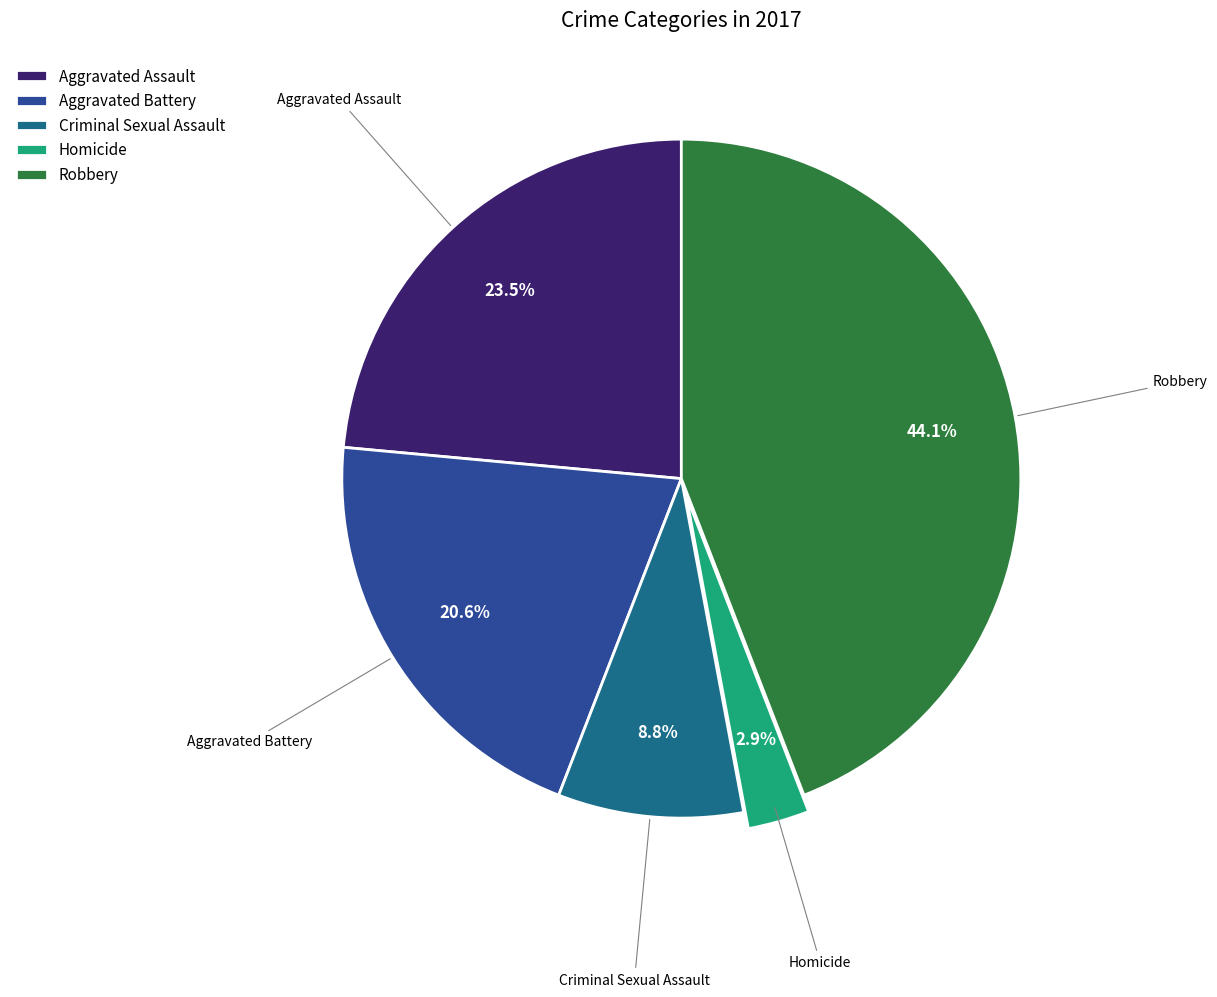

Is the sum of Aggravated Assault and Robbery greater than half?

Yes